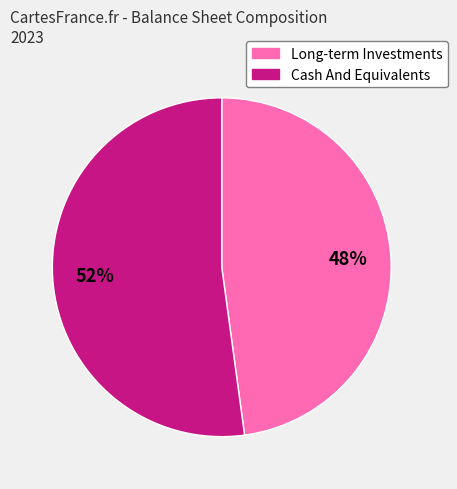

Does any single category account for the majority?

Yes